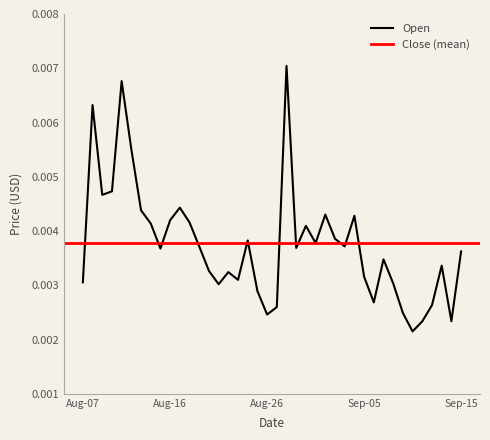

Count the values in the range 0 to 1.

40